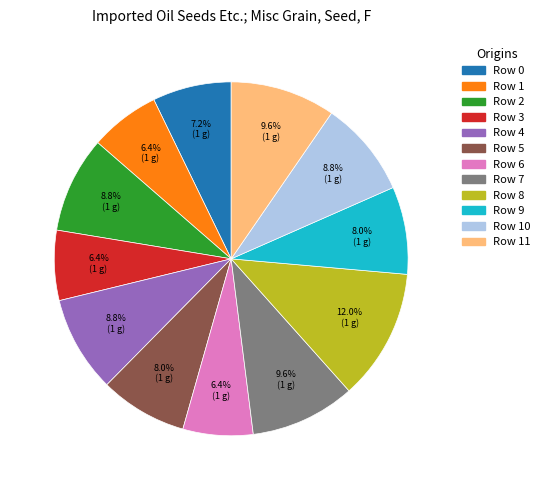

Does any single category account for the majority?

No